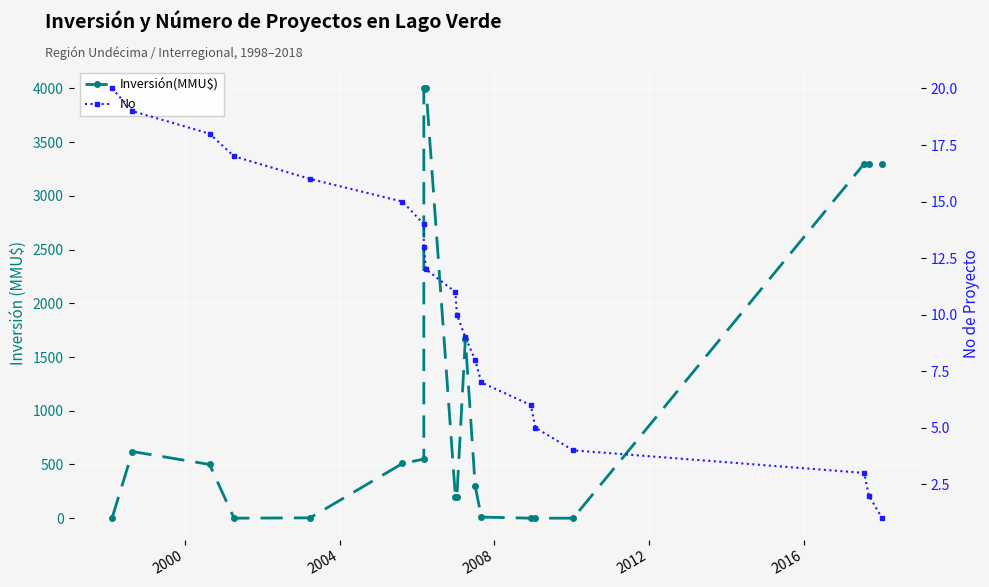

Which series has the largest total across all categories?

Inversión(MMU$)